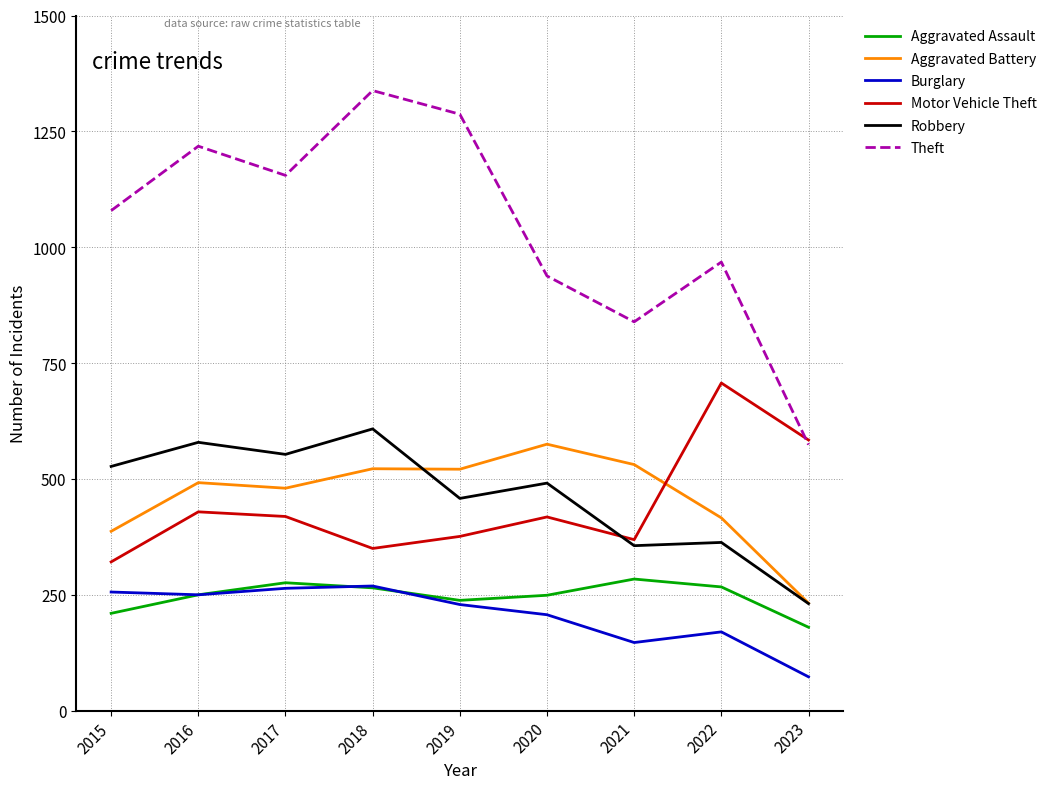

What is the spread (max minus min) of values at 2021?

692